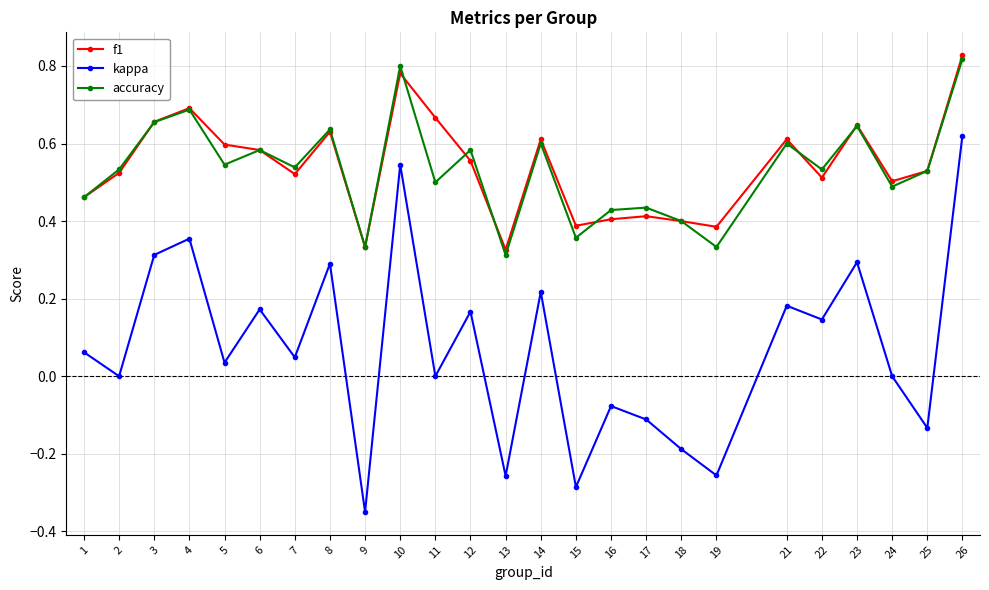

The kappa series shows 0.3 at 3. True or false?

True